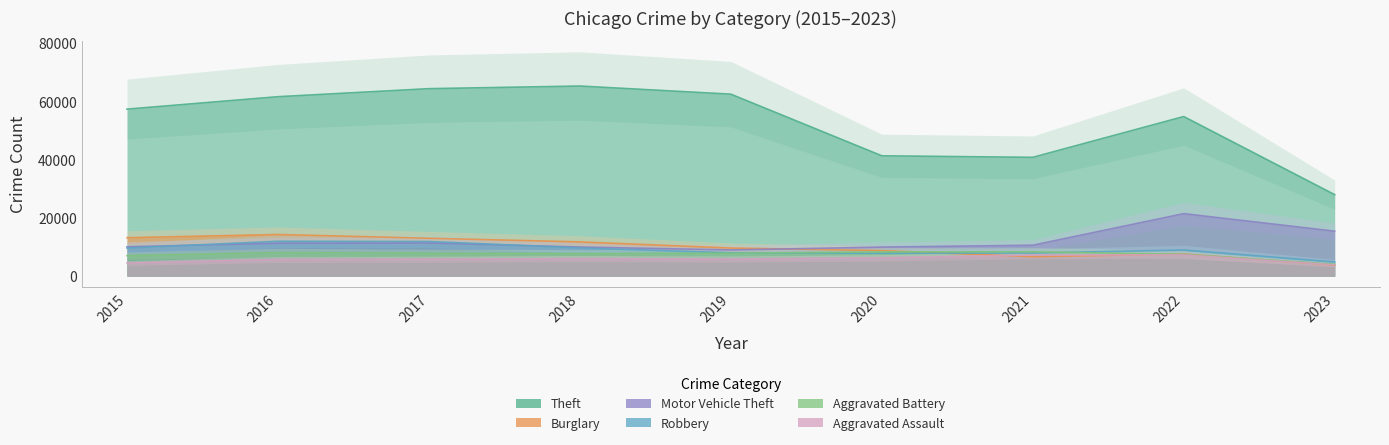

The Motor Vehicle Theft series shows 16273 at 2018. True or false?

False